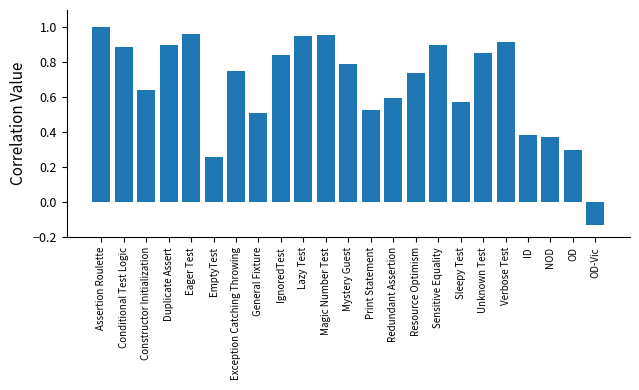

How many negative values are there?

1